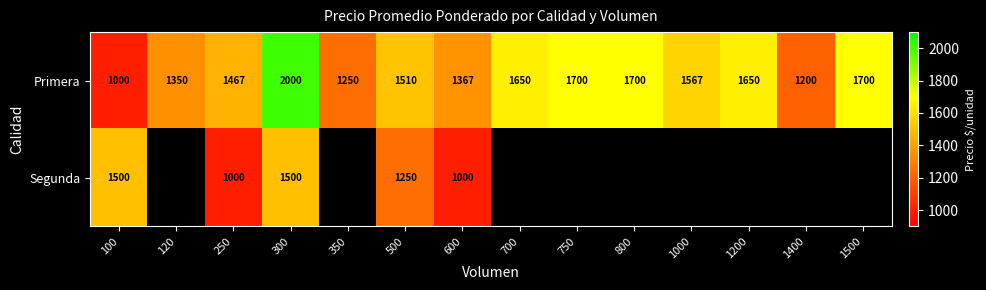

What is the total value across all series at 300?

3500